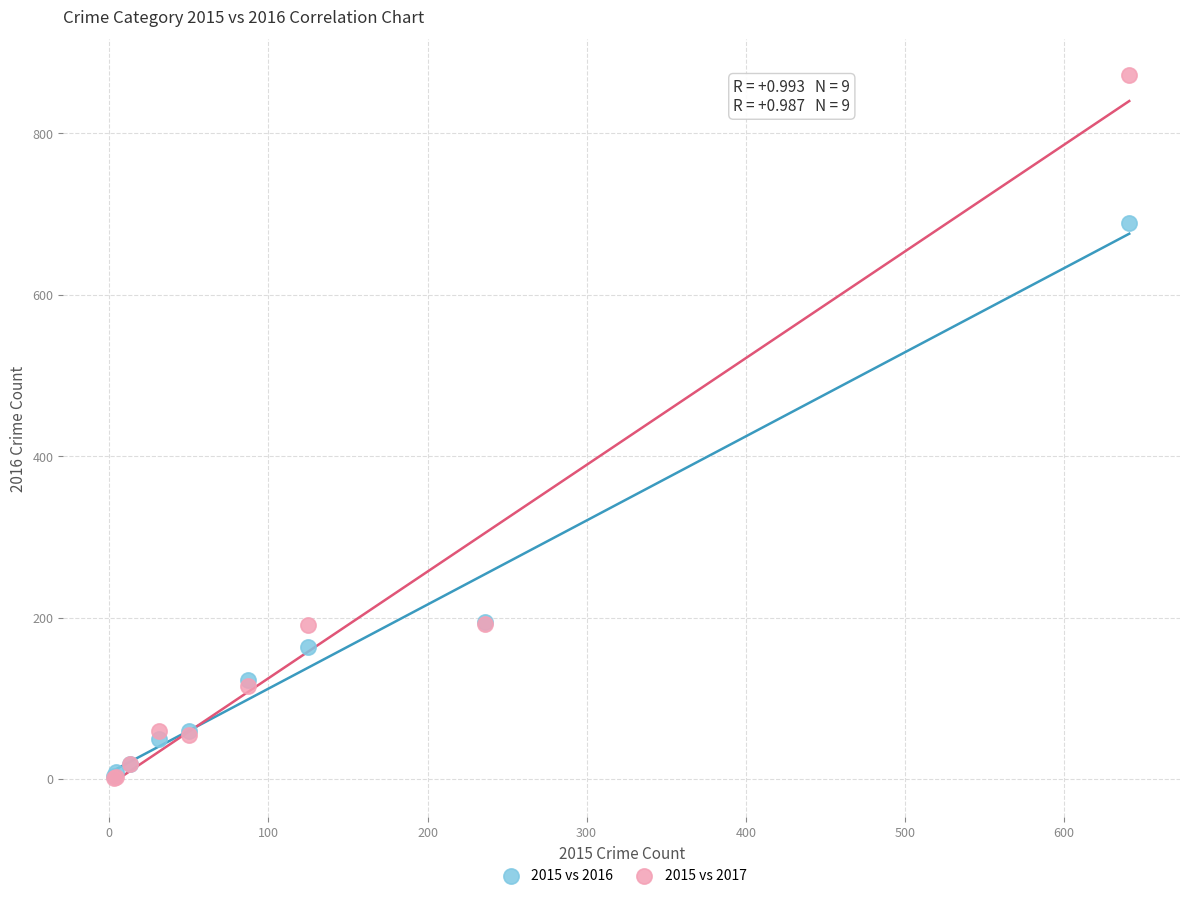

Which series has the largest Y range (max minus min)?

2015 vs 2017